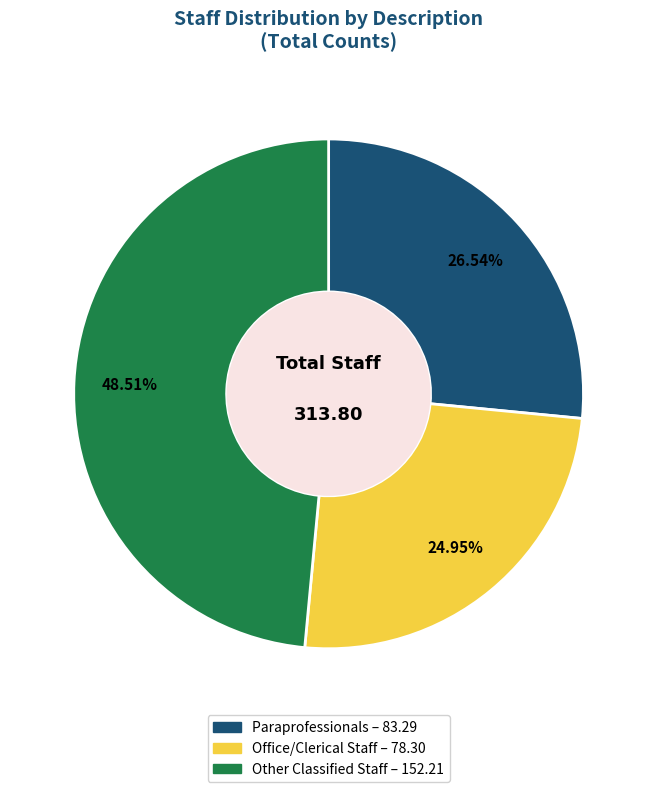

To the nearest percent, what is the difference between the largest and smallest slice percentages?

24%